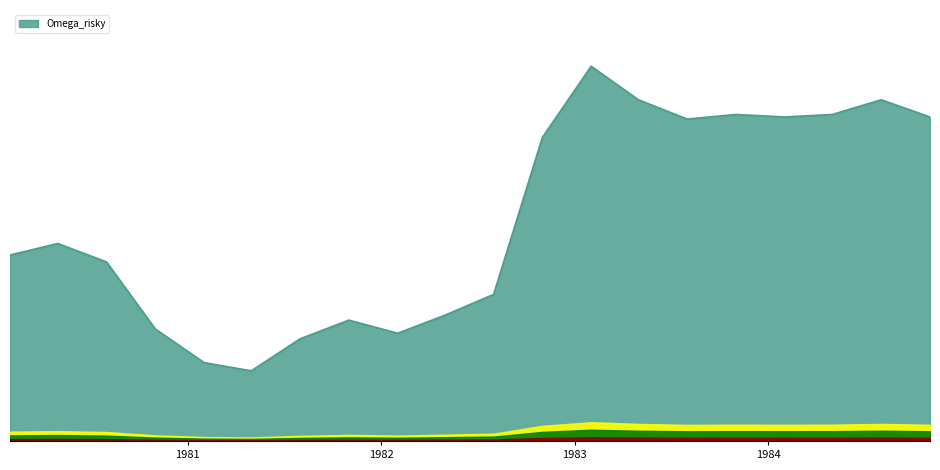

What is the difference between the maximum and minimum values?

9.0